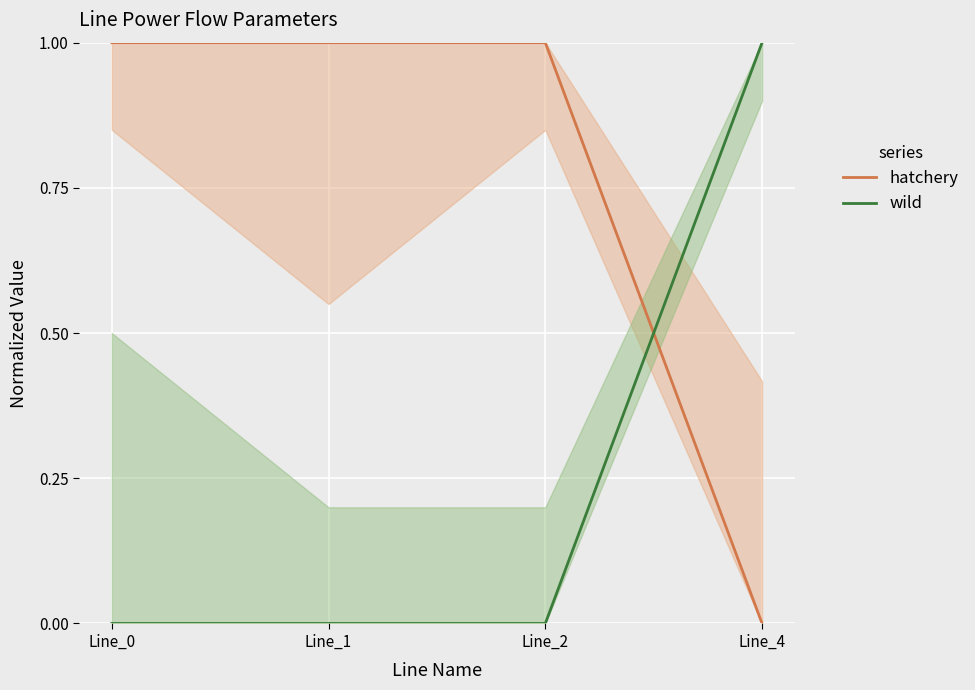

At which label does wild reach its peak?

Line_4